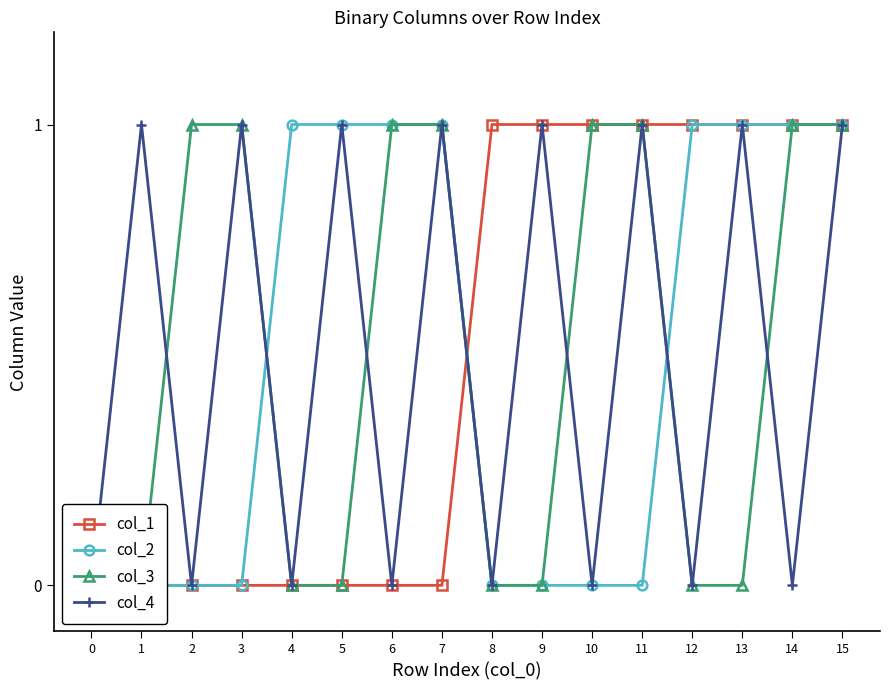

Reading right to left, what are all the values shown in this chart?

col_1: 15=1	14=1	13=1	12=1	11=1	10=1	9=1	8=1	7=0	6=0	5=0	4=0	3=0	2=0	1=0	0=0
col_2: 15=1	14=1	13=1	12=1	11=0	10=0	9=0	8=0	7=1	6=1	5=1	4=1	3=0	2=0	1=0	0=0
col_3: 15=1	14=1	13=0	12=0	11=1	10=1	9=0	8=0	7=1	6=1	5=0	4=0	3=1	2=1	1=0	0=0
col_4: 15=1	14=0	13=1	12=0	11=1	10=0	9=1	8=0	7=1	6=0	5=1	4=0	3=1	2=0	1=1	0=0